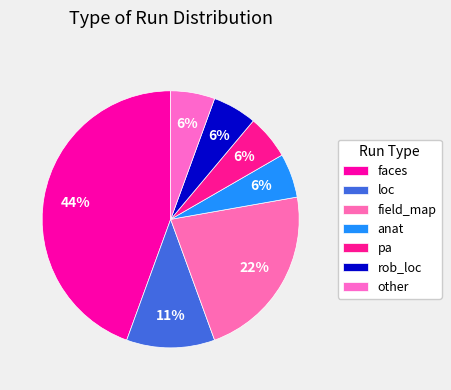

Combined, do loc and other account for over 50%?

No